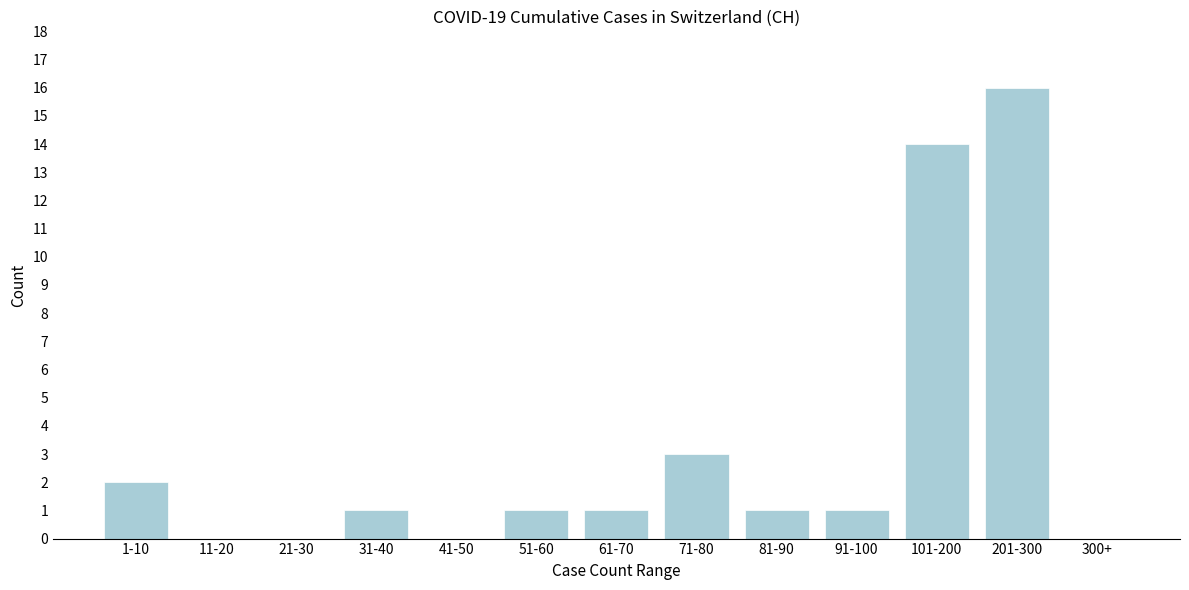

Reading right to left, list all the values displayed in this chart.

300+=0	201-300=16	101-200=14	91-100=1	81-90=1	71-80=3	61-70=1	51-60=1	41-50=0	31-40=1	21-30=0	11-20=0	1-10=2